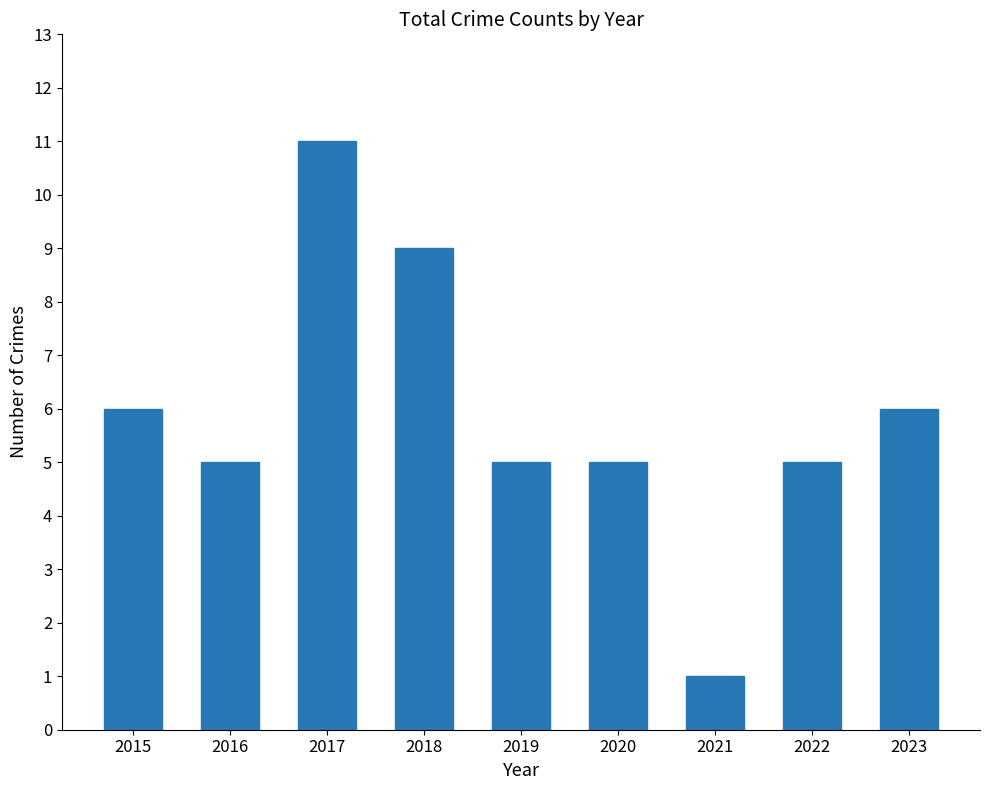

What is the value of the 5th bar from the left?

5